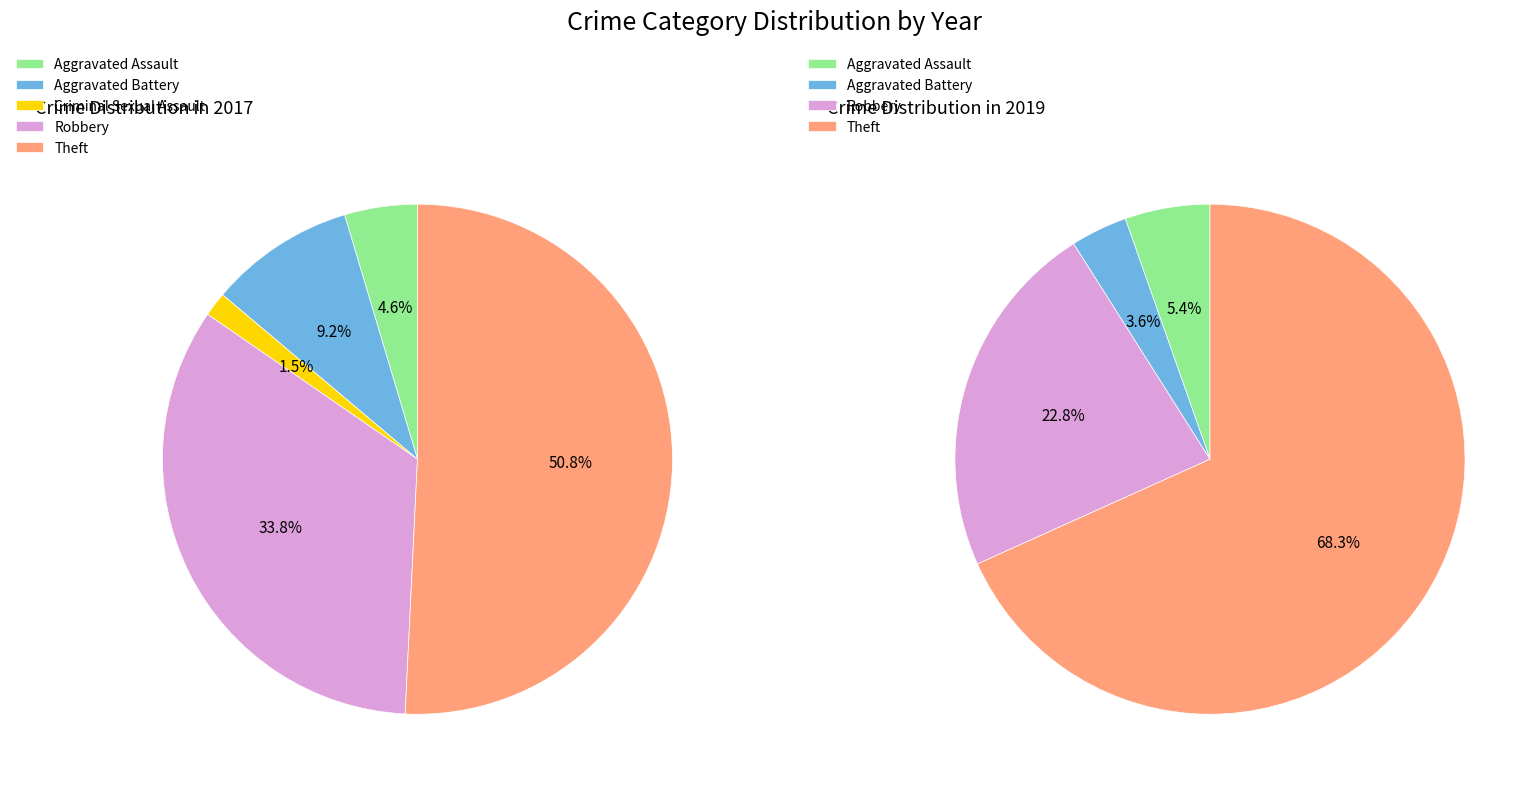

Combined, do Aggravated Assault and Aggravated Battery account for over 50%?

No